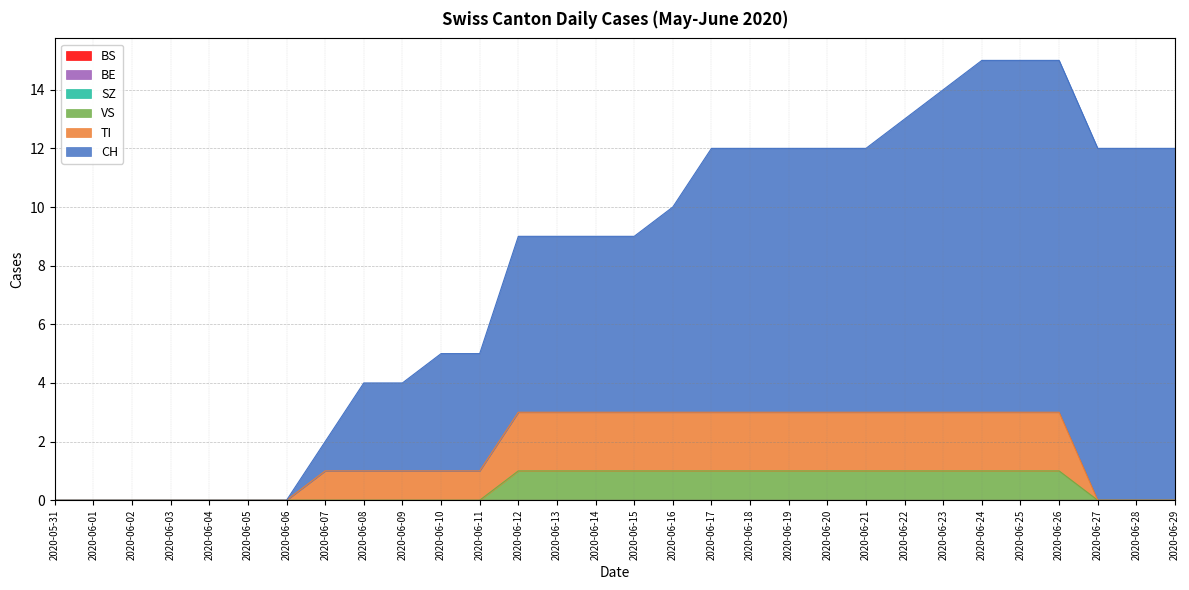

What is the label of the 16th point from the right?

2020-06-14